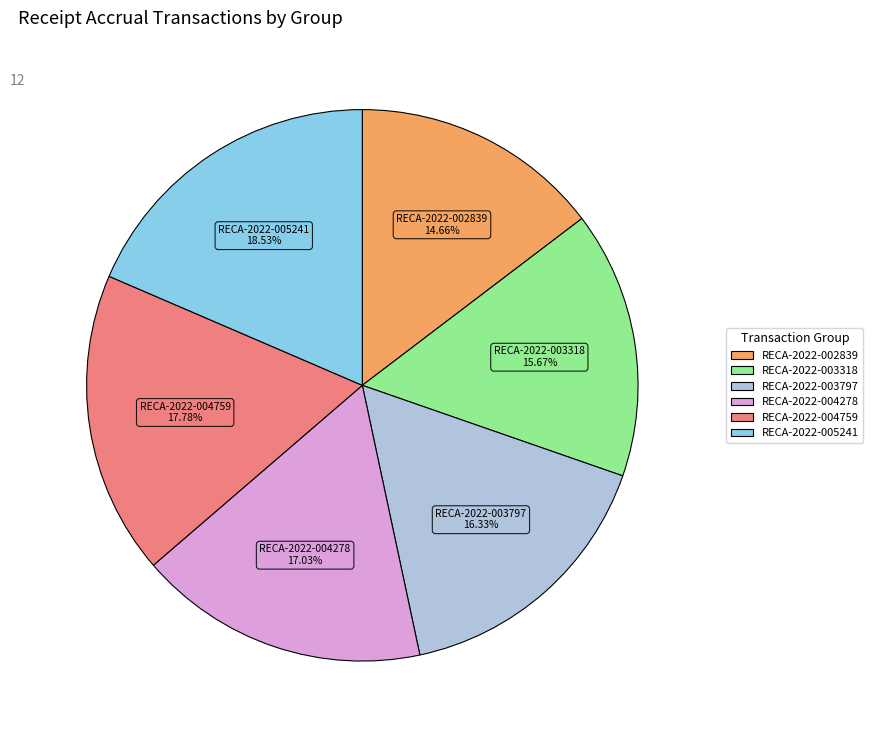

Count the number of slices in the pie.

6